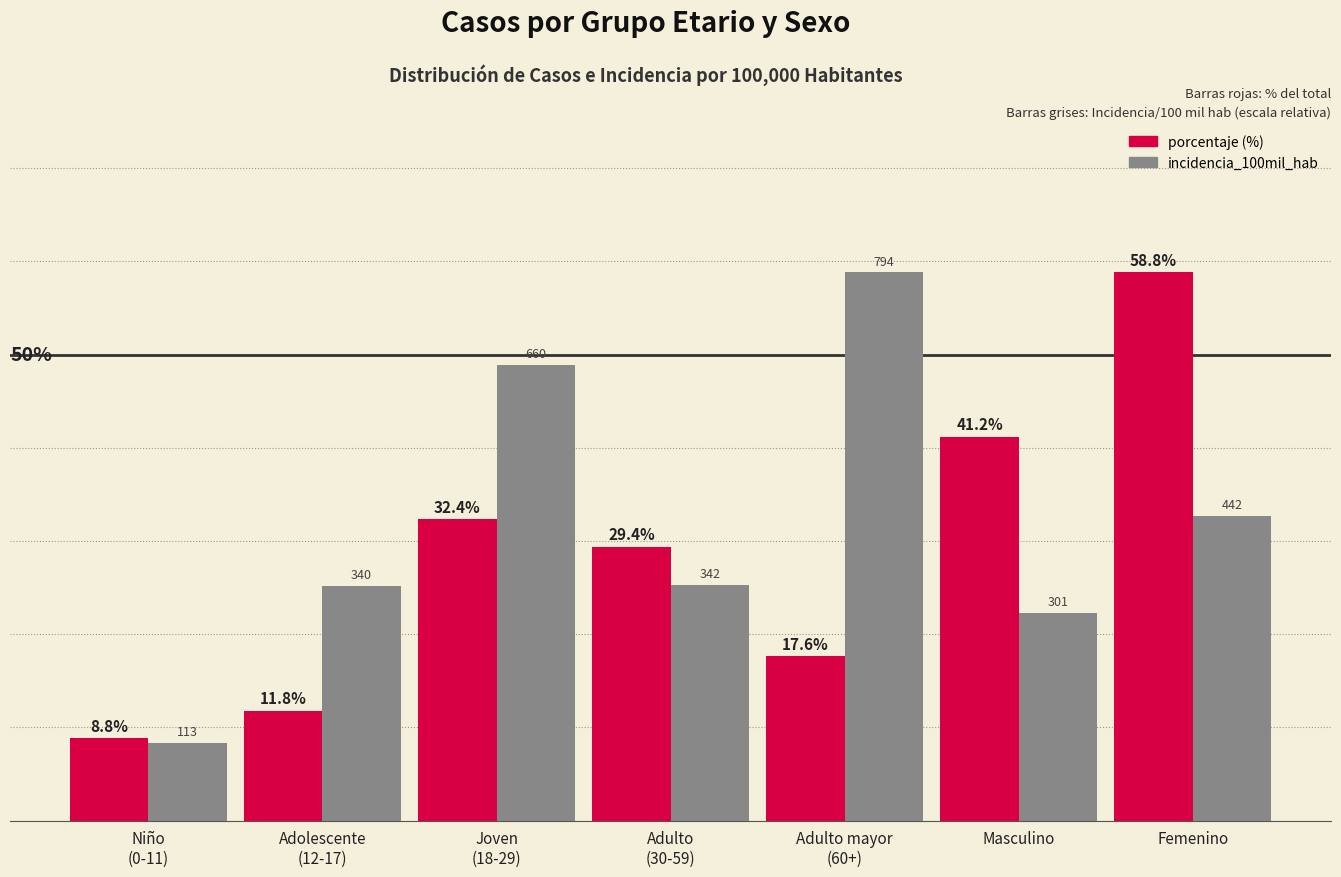

What is the total value across all series at Niño
(0-11)?

17.2